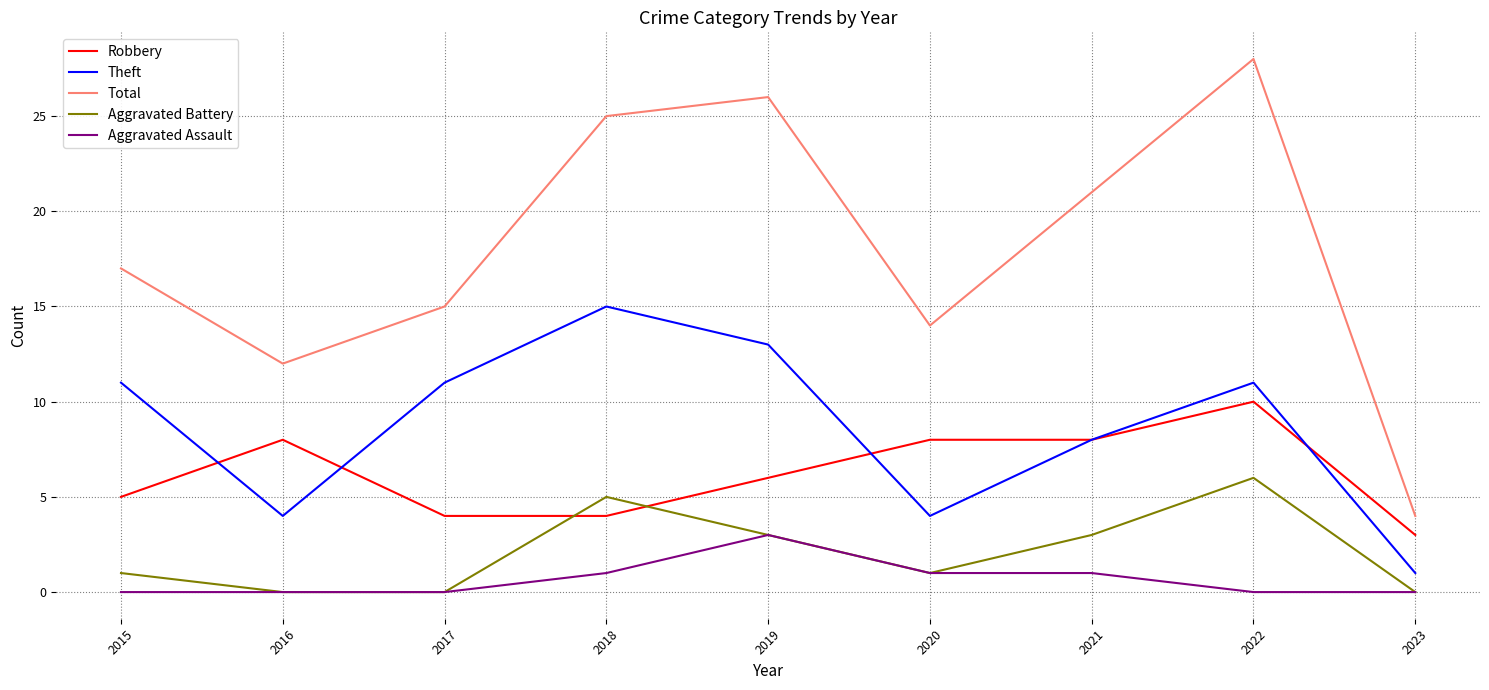

True or false: Robbery has a value of 9 at 2015.

False